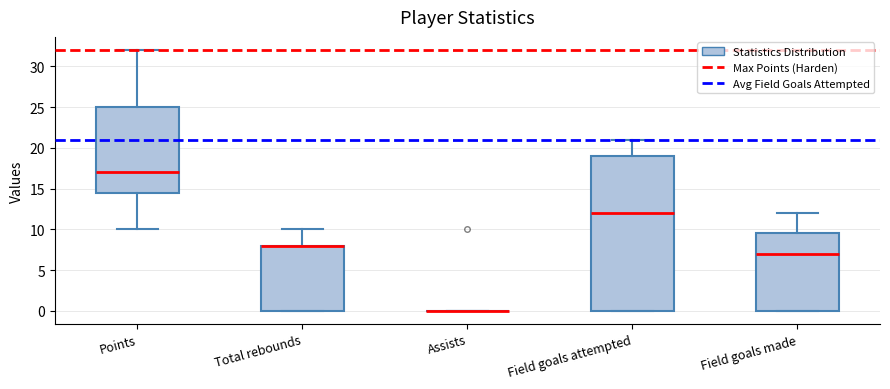

Reading left to right, read every box against the y-axis: the position of its median line, the range the box covers, and the ends of its whiskers. The values are not printed on the chart, so give them approximately, as read against the axis.

Points: median 17.0, box 14.5 to 25.0, whiskers 10.0 to 32.0
Total rebounds: median 8.0 (drawn on the box's upper edge), box 0.0 to 8.0, whiskers 0.0 to 10.0
Assists: box collapsed to a line at 0.0, whiskers 0.0 to 0.0
Field goals attempted: median 12.0, box 0.0 to 19.0, whiskers 0.0 to 21.0
Field goals made: median 7.0, box 0.0 to 9.5, whiskers 0.0 to 12.0